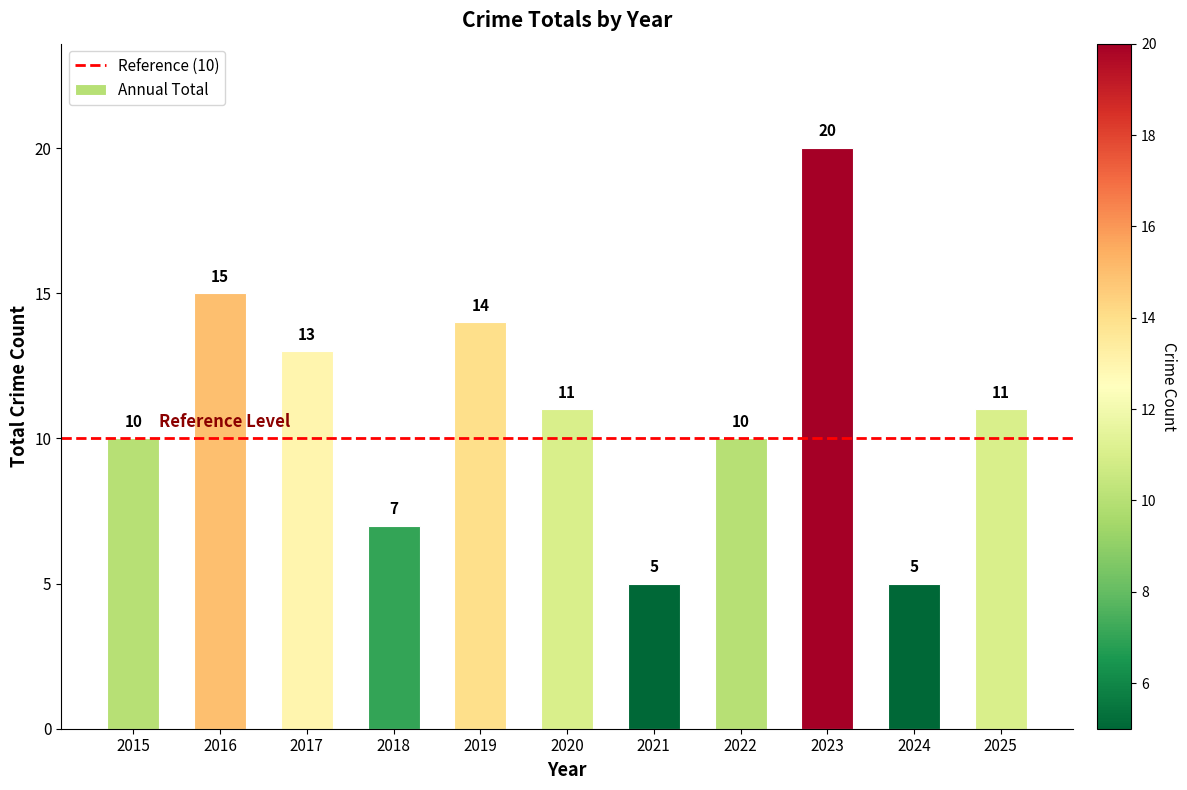

At which label does the data first exceed 11?

2016